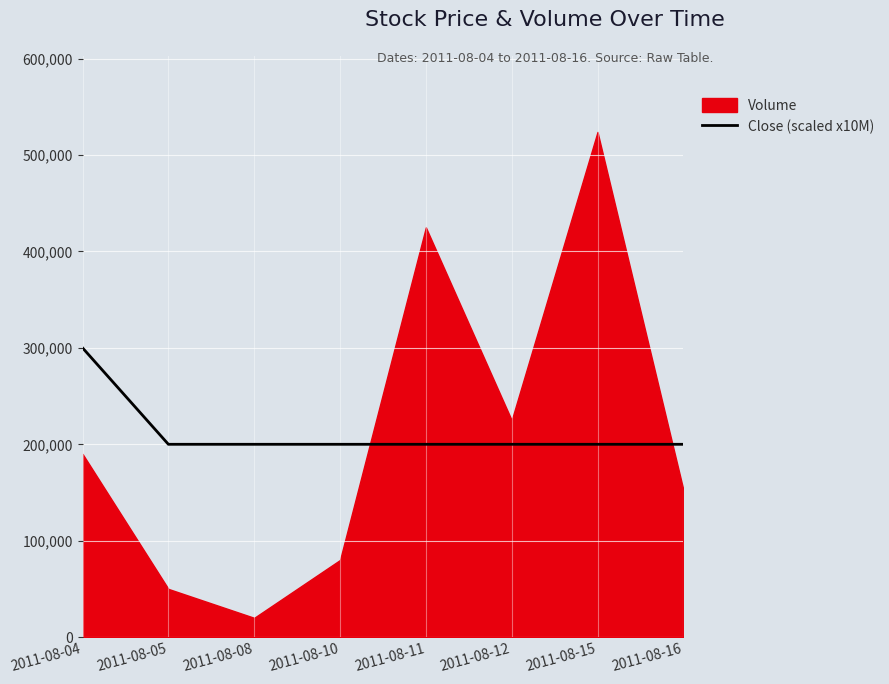

Which has a higher value, 2011-08-12 or 2011-08-05?

2011-08-12